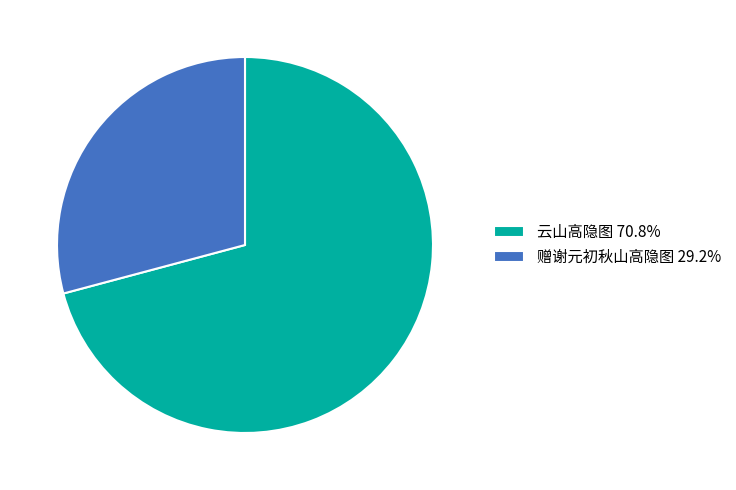

Do 赠谢元初秋山高隐图 and 云山高隐图 together represent more than half of the pie?

Yes